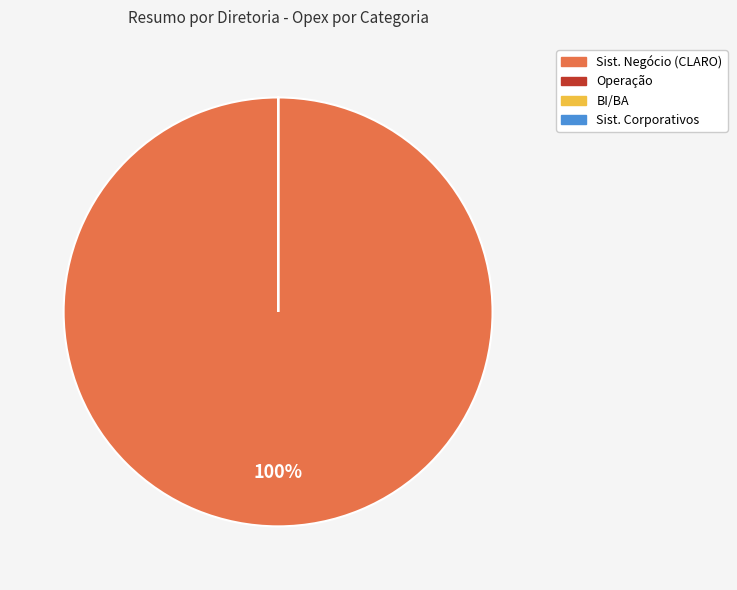

Which category has the biggest portion of the pie?

Sist. Negócio